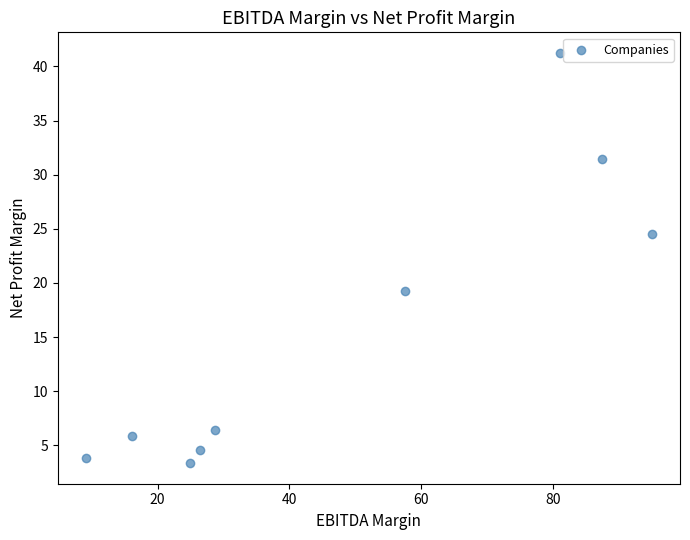

What is the average X value?

47.4